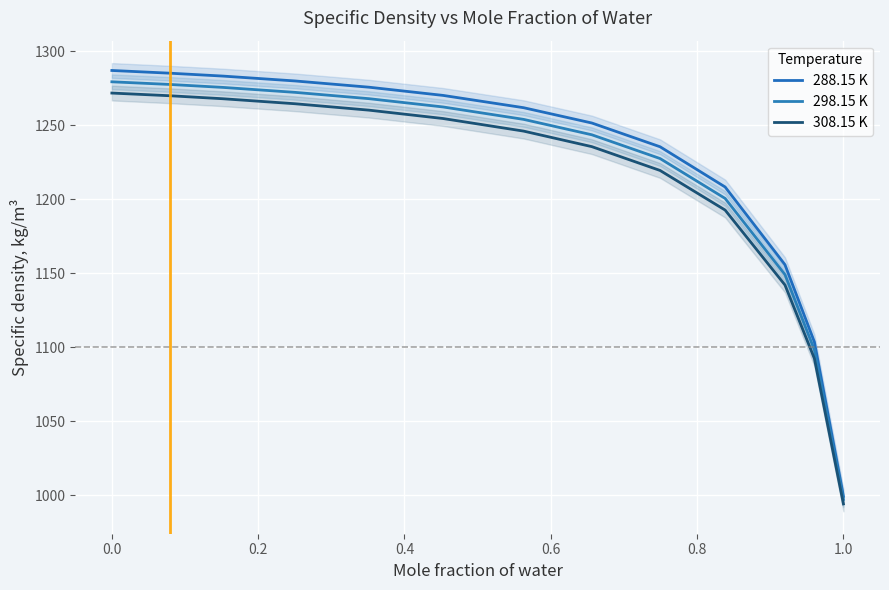

List the series in order of their peak value, lowest first.

308.15 K, 298.15 K, 288.15 K